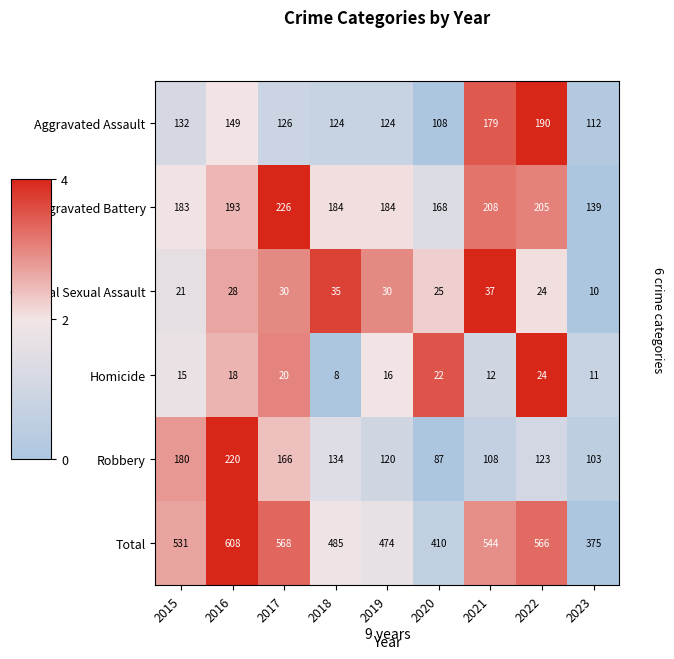

What is the average value of the Aggravated Assault series?

138